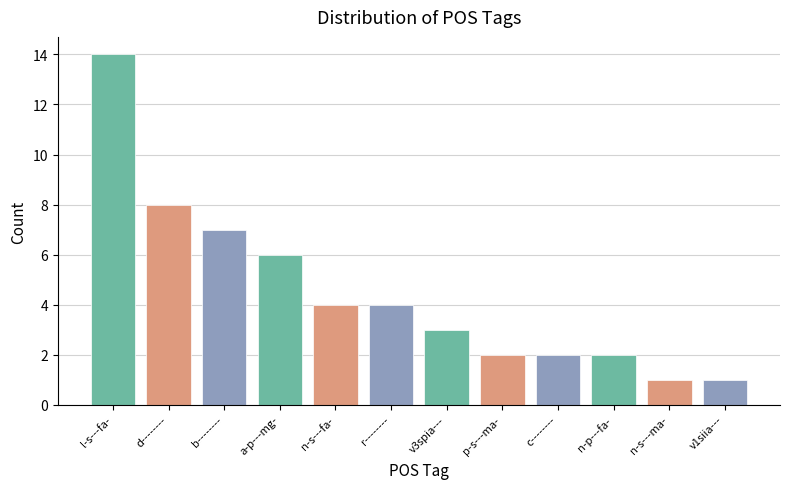

Reading left to right, transcribe all the data shown in this chart.

14	8	7	6	4	4	3	2	2	2	1	1